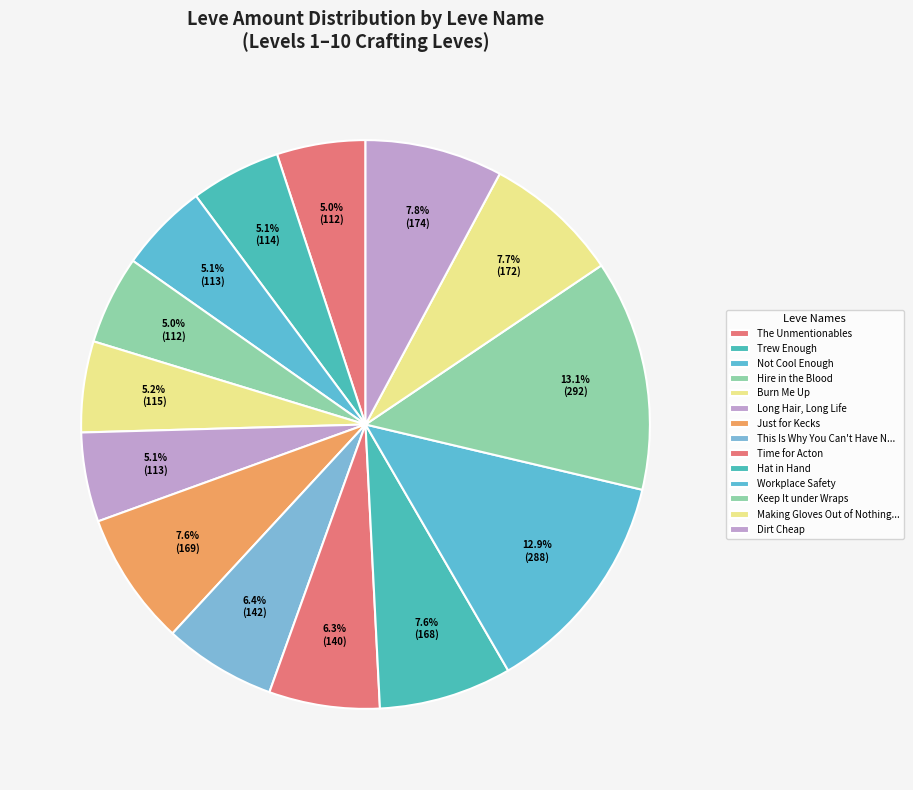

How many slices are in this pie chart?

14